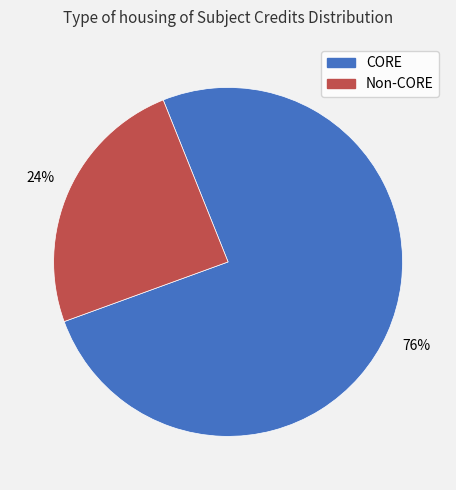

Is there a majority slice in this chart?

Yes